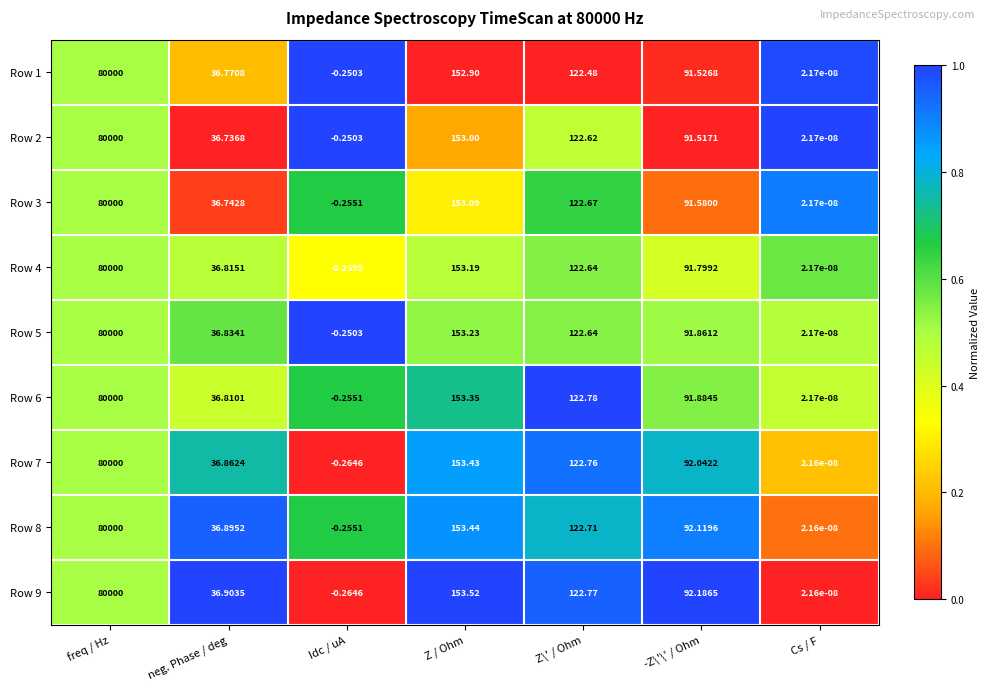

Count the number of data series in this chart.

9